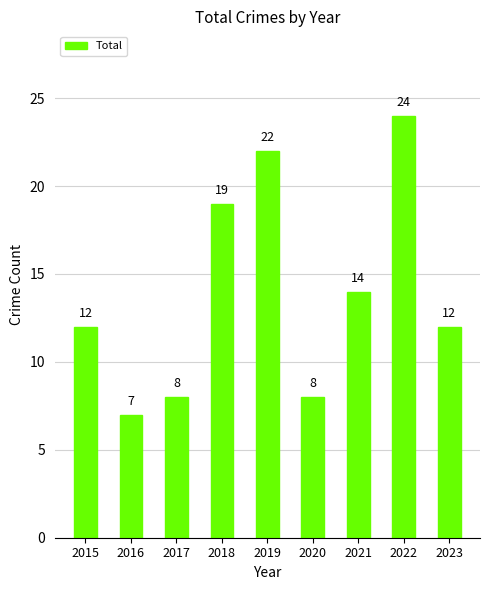

Is it true that the value at 2022 is 11?

False